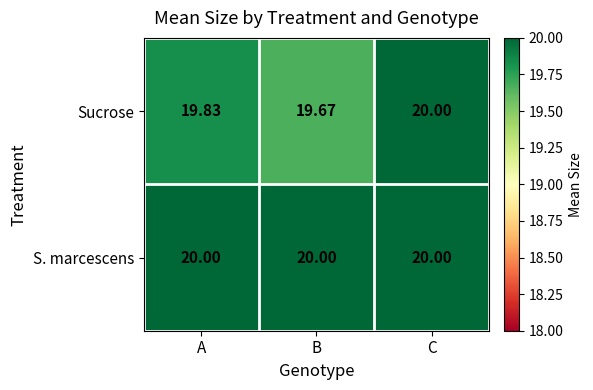

At how many categories does at least one series exceed 19?

3